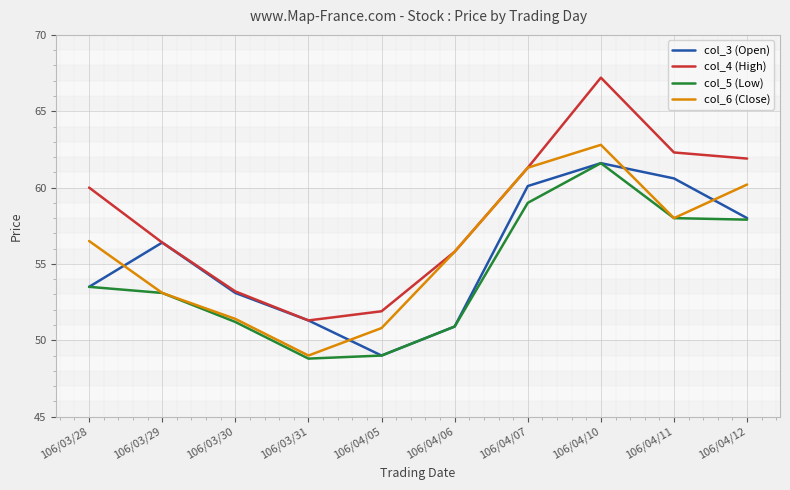

At which category does col_4 (High) reach its first local valley?

106/03/31